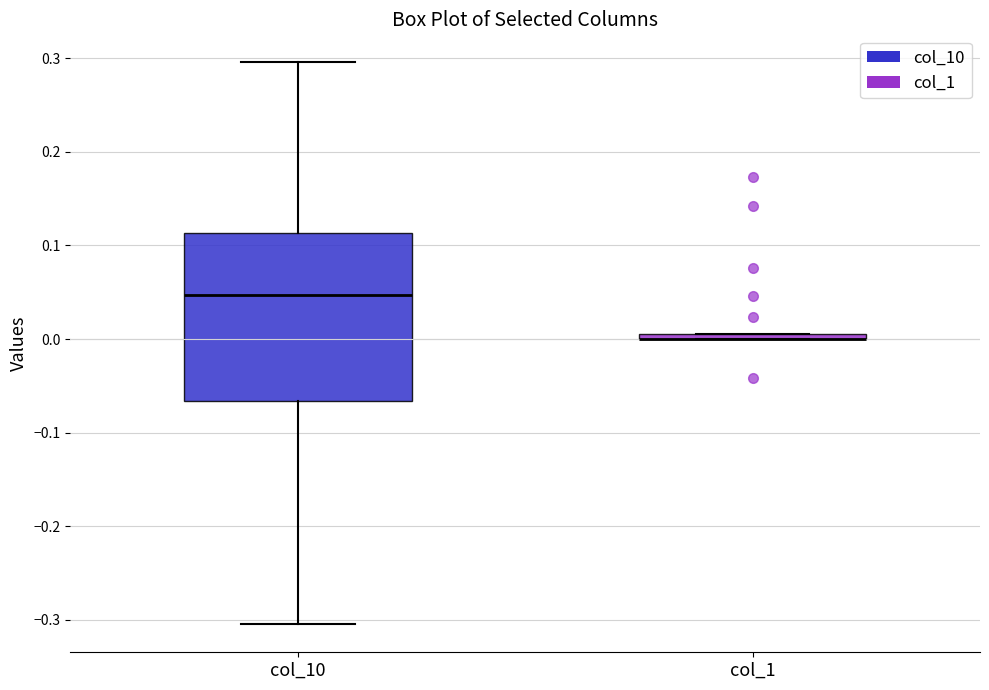

Which box is the tallest, from its lower edge to its upper edge?

col_10